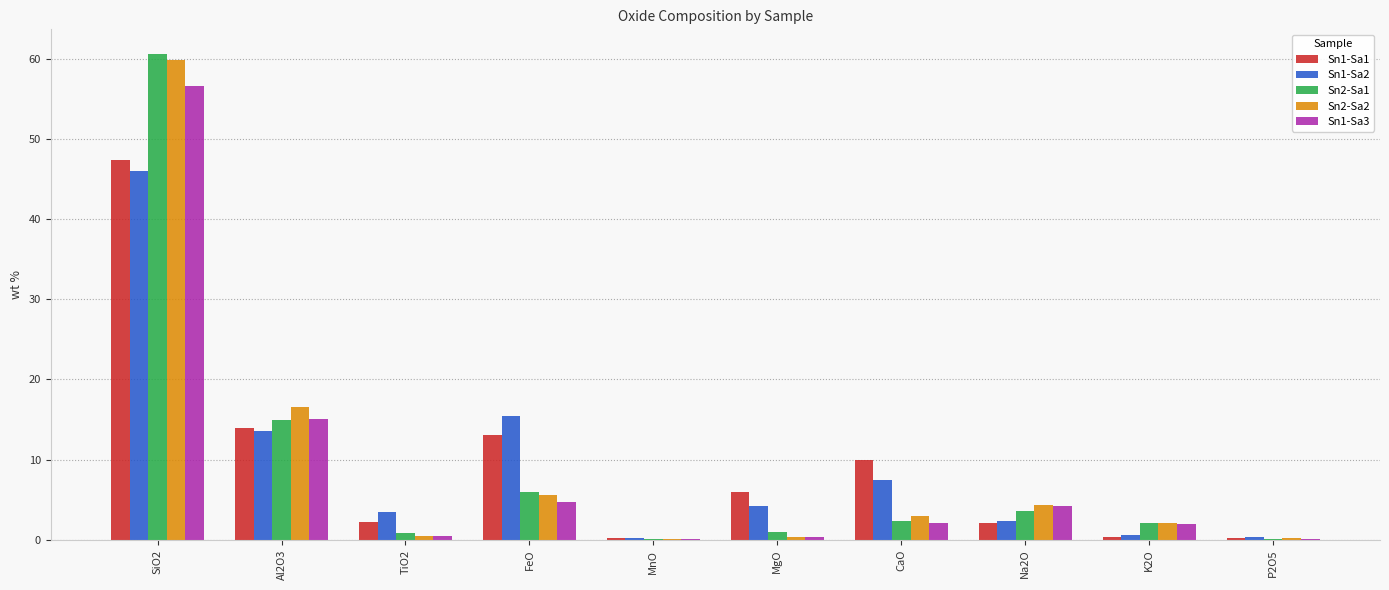

Is it true that Sn2-Sa1 equals 60.6 at SiO2?

True